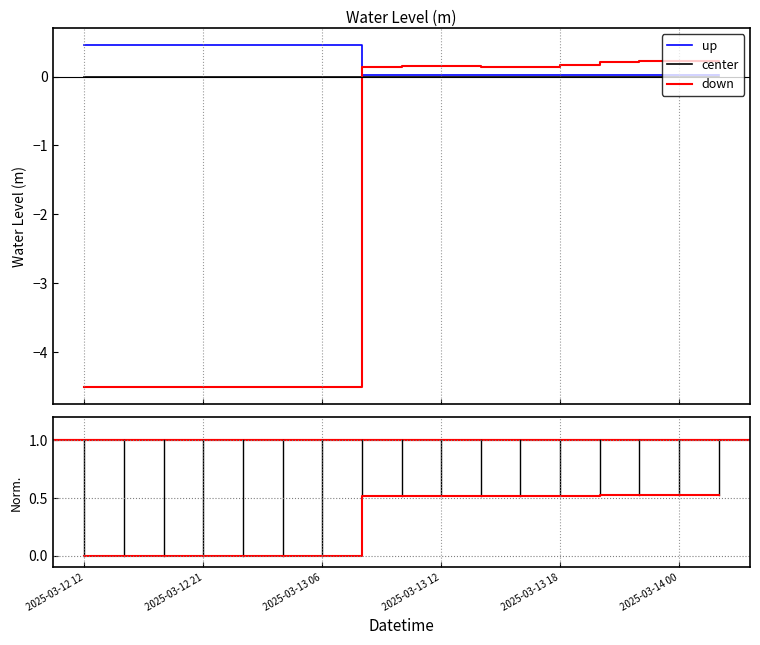

How many interior local peaks (higher than both neighbors) does the data have?

2